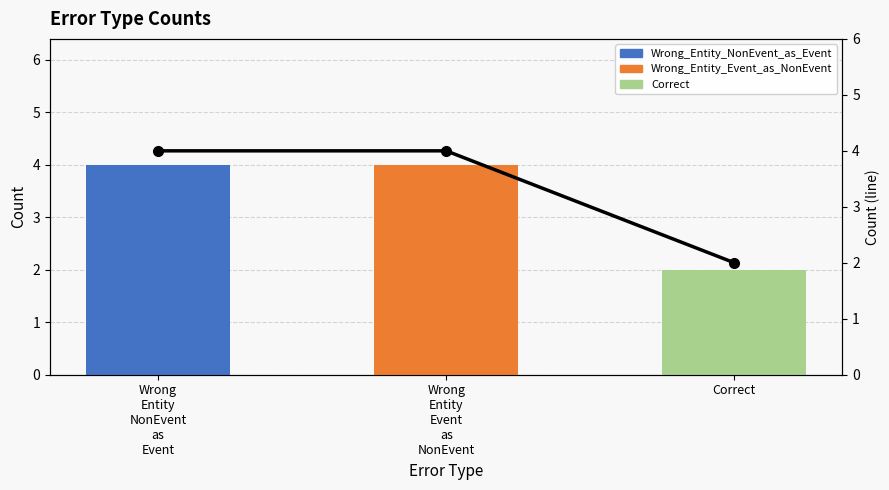

Reading left to right, what are all the values shown in this chart?

count: 4	4	2
count (line): 4	4	2